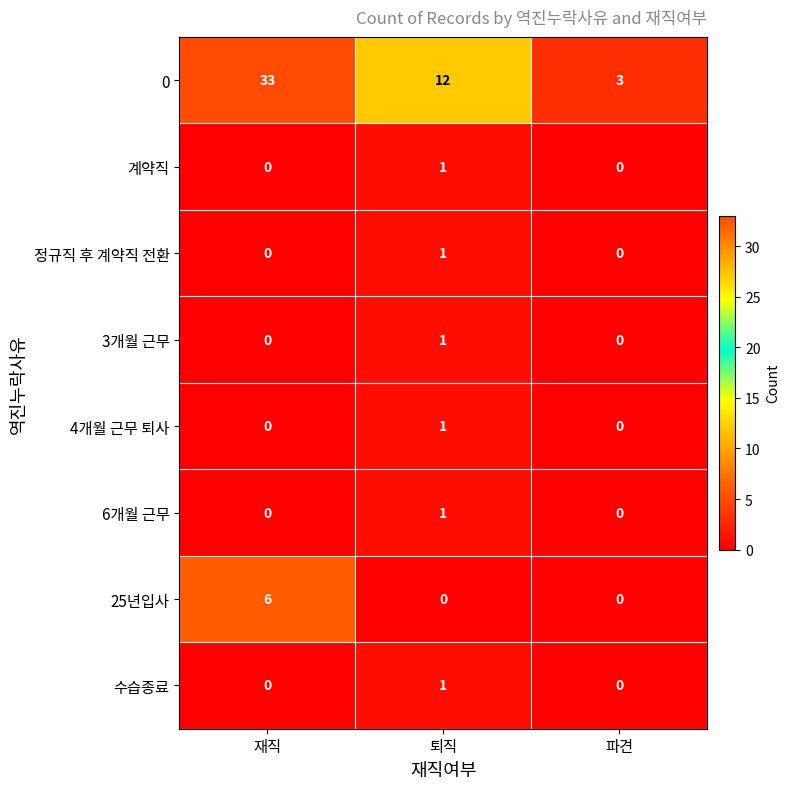

What is the minimum value for 0?

3